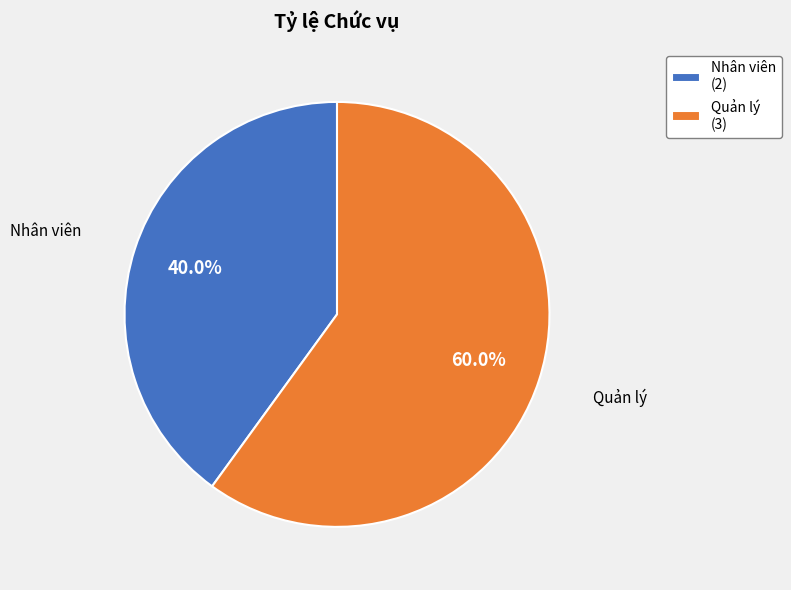

Which slice represents more than half of the pie?

Quản lý (3)